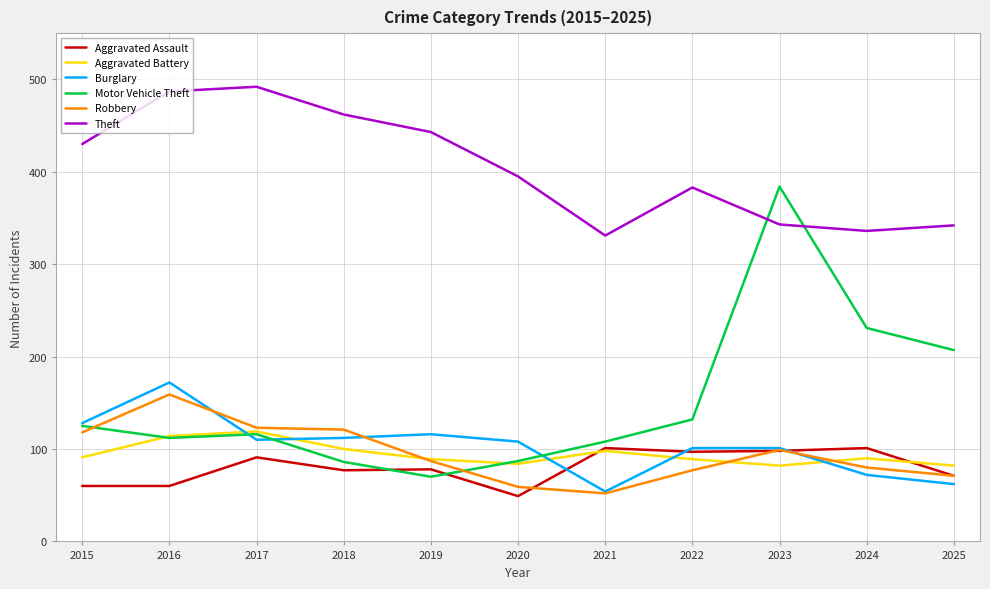

How many distinct data groups are displayed?

6